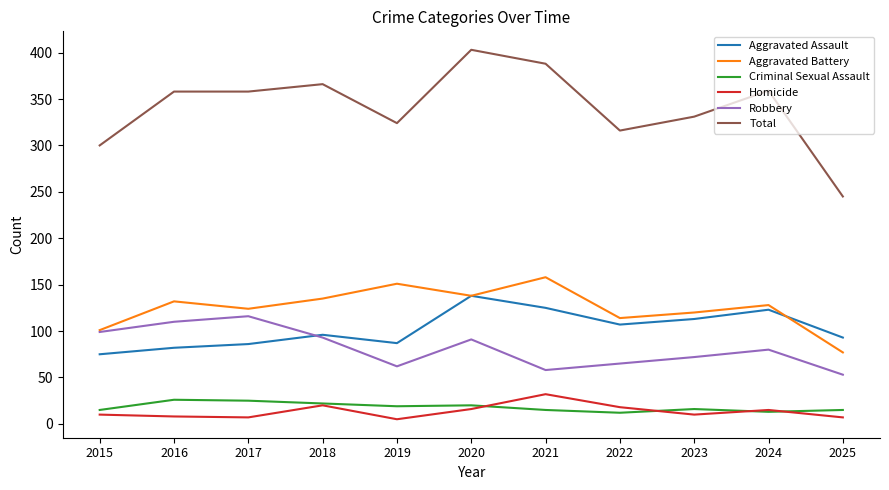

True or false: Aggravated Battery has a value of 135 at 2018.

True